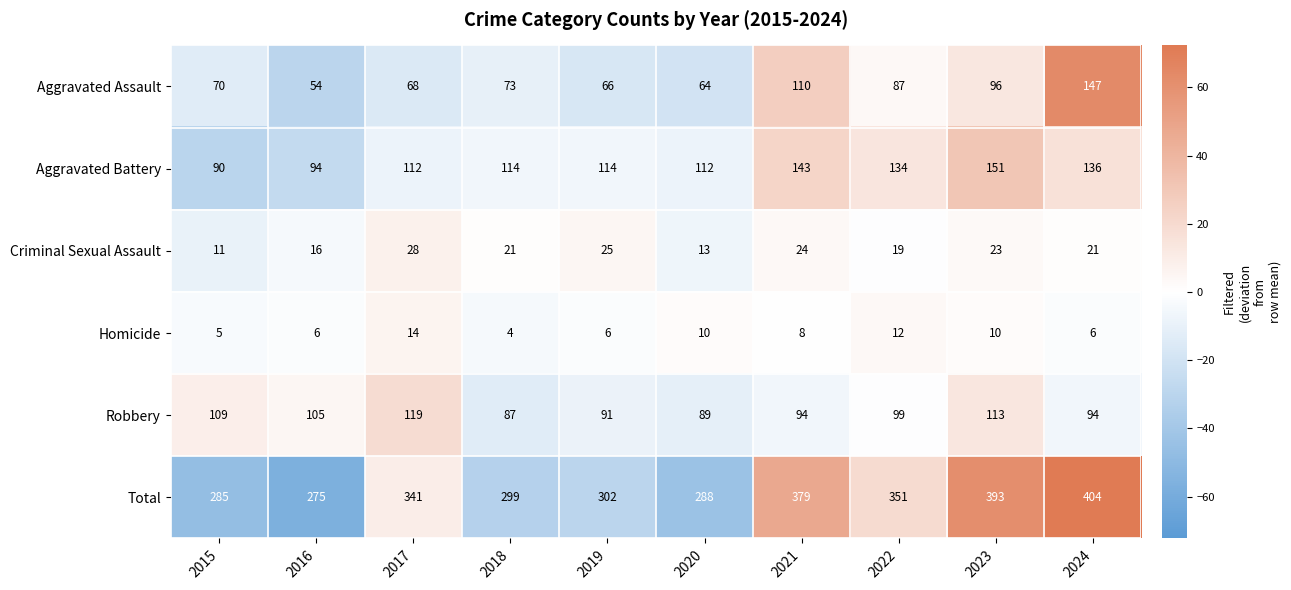

Which label corresponds to the largest value in the chart?

2024